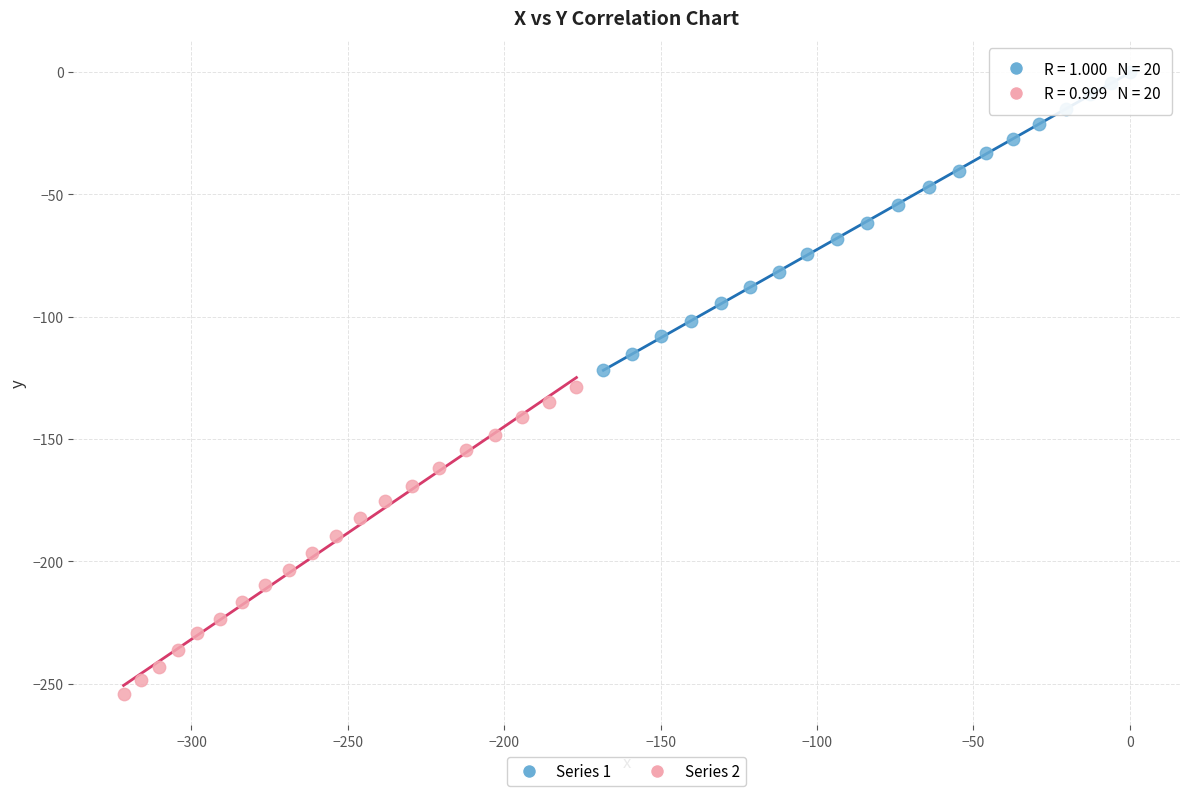

Which series has the largest Y range (max minus min)?

Series 2